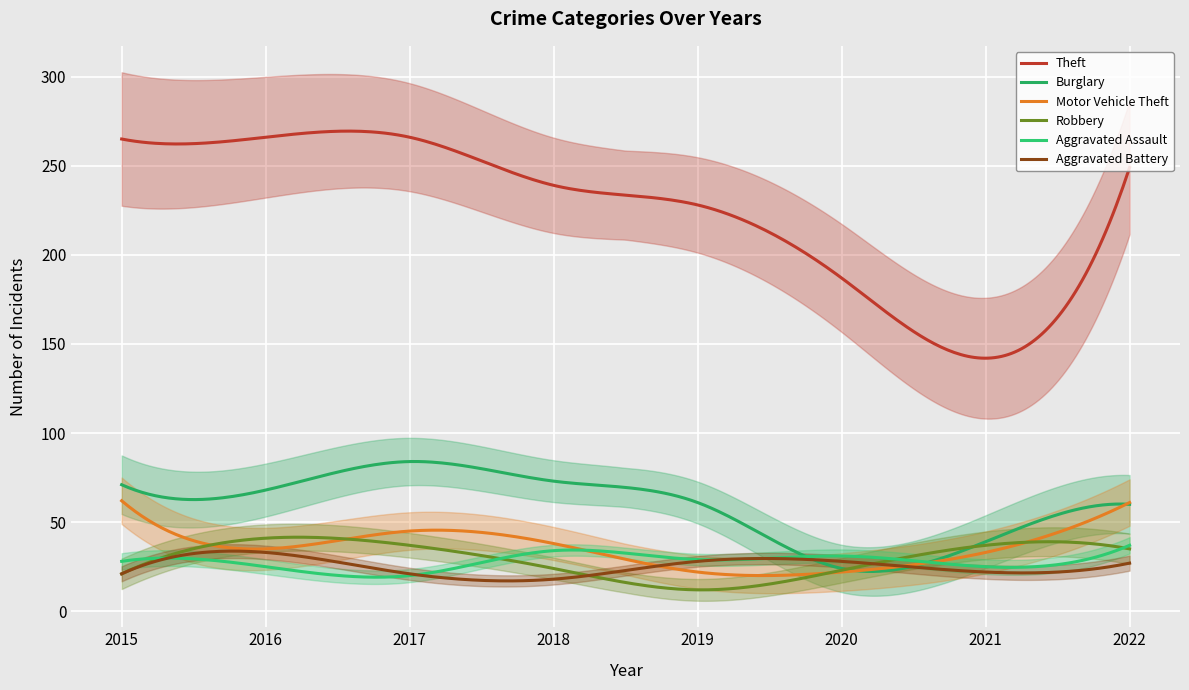

Which series has the widest spread of values?

Theft